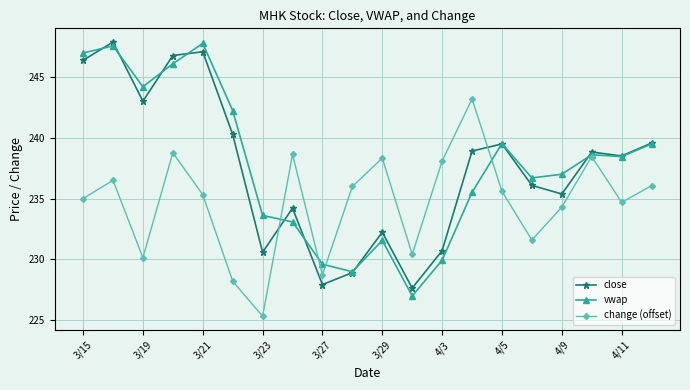

How many lines are shown in the chart?

3